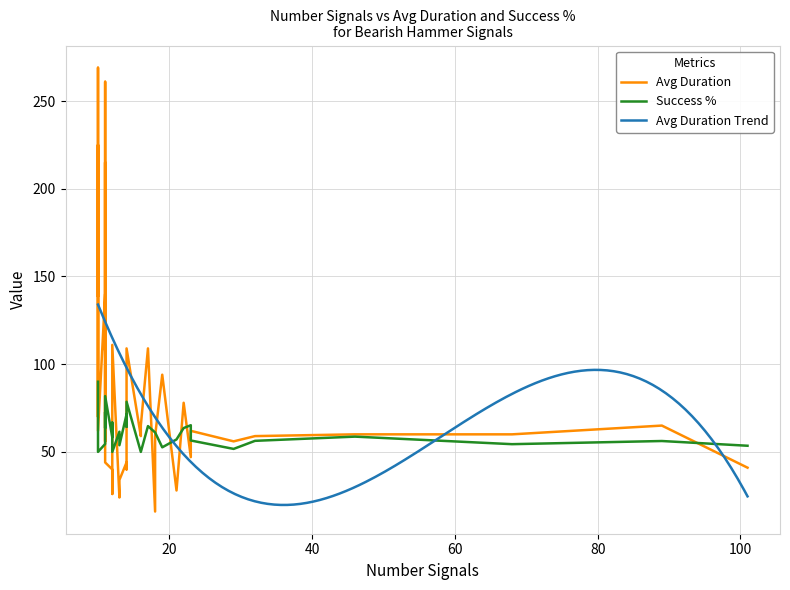

What is the minimum value for Avg Duration Trend?

19.7